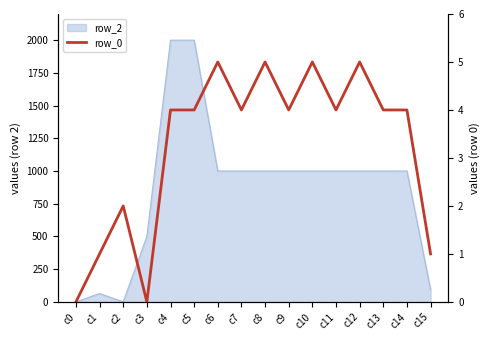

True or false: the data shows 3 at c10.

False